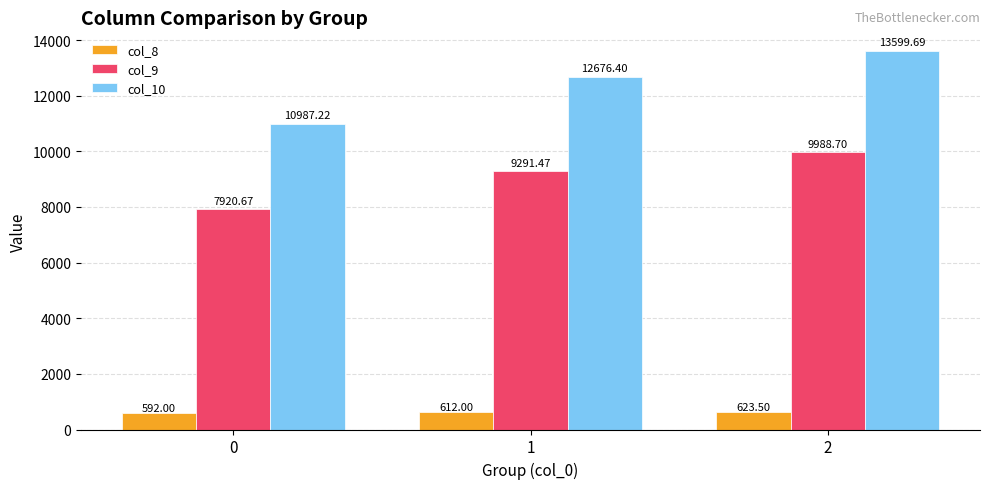

Is it true that col_8 equals 592.0 at 0?

True